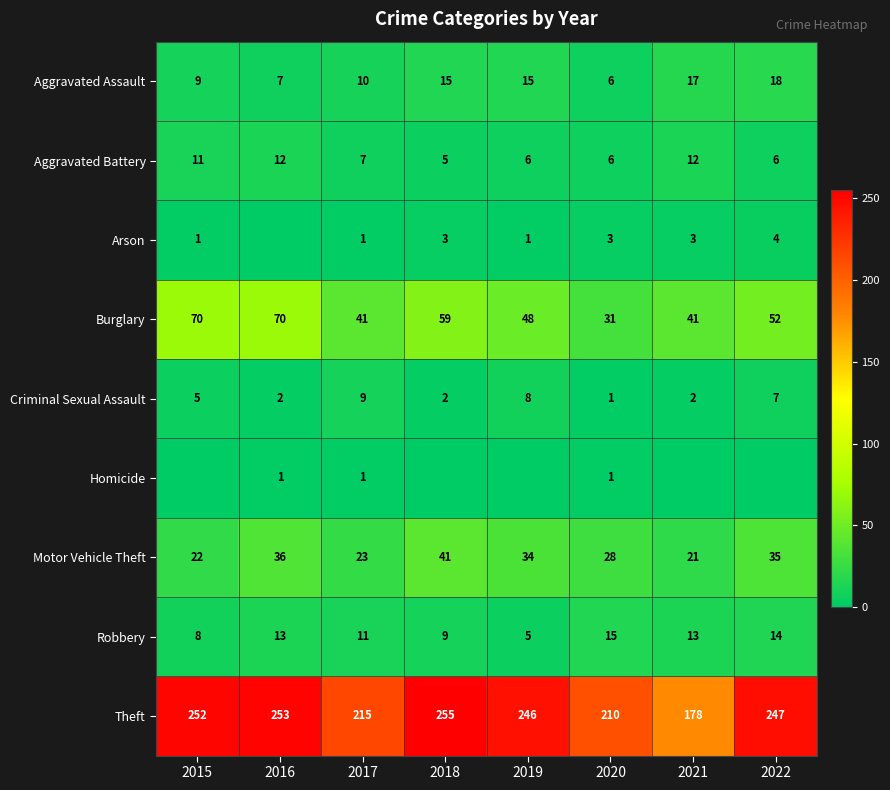

What is the average value of the Burglary series?

52